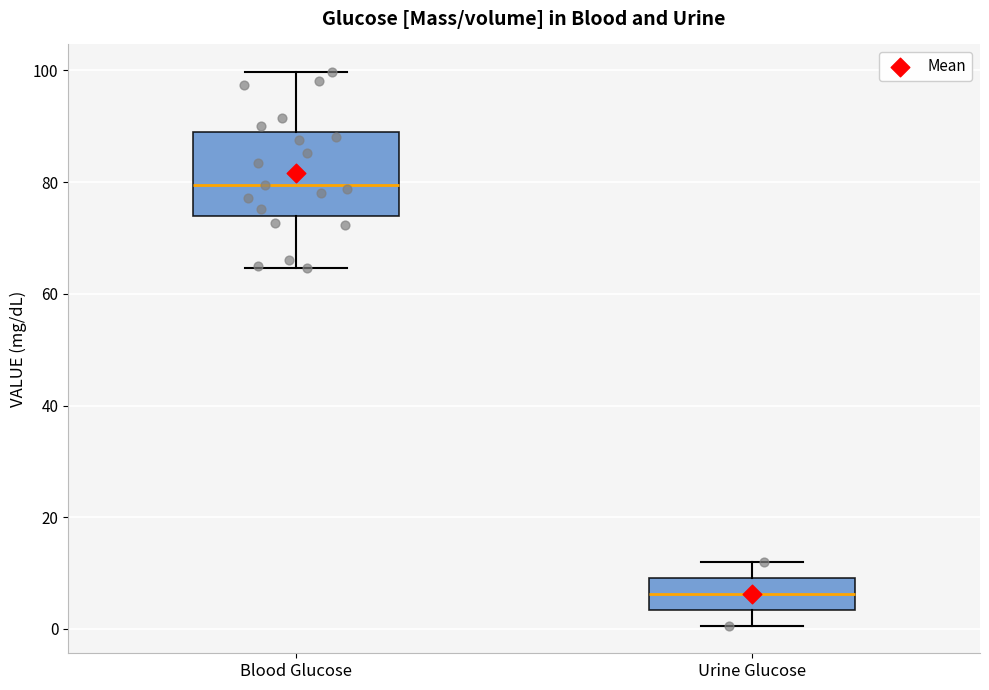

Comparing the boxes themselves (not the whiskers), which one is the tallest?

Blood Glucose